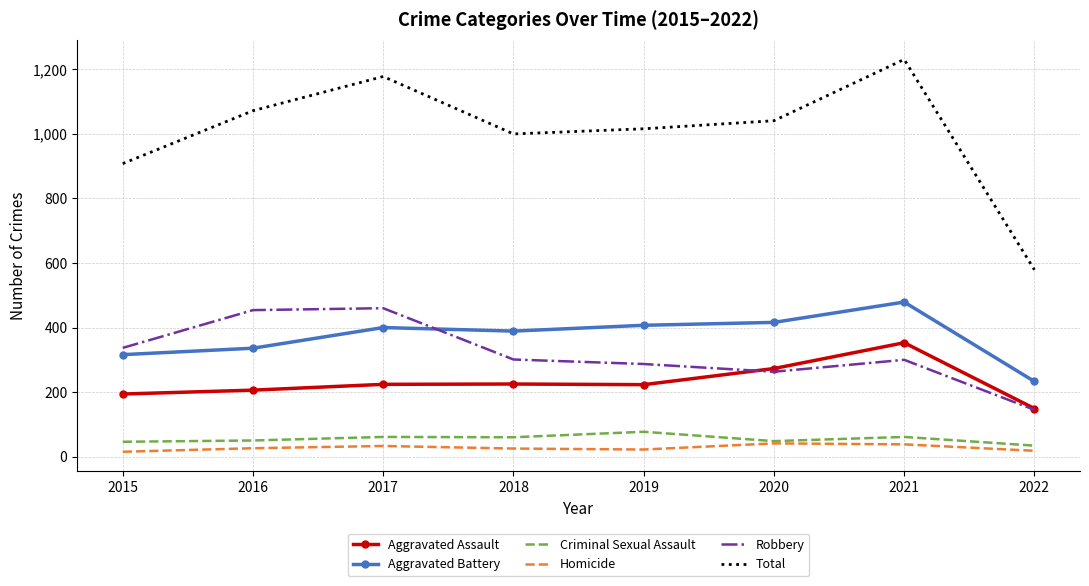

What is the minimum value for Total?

579